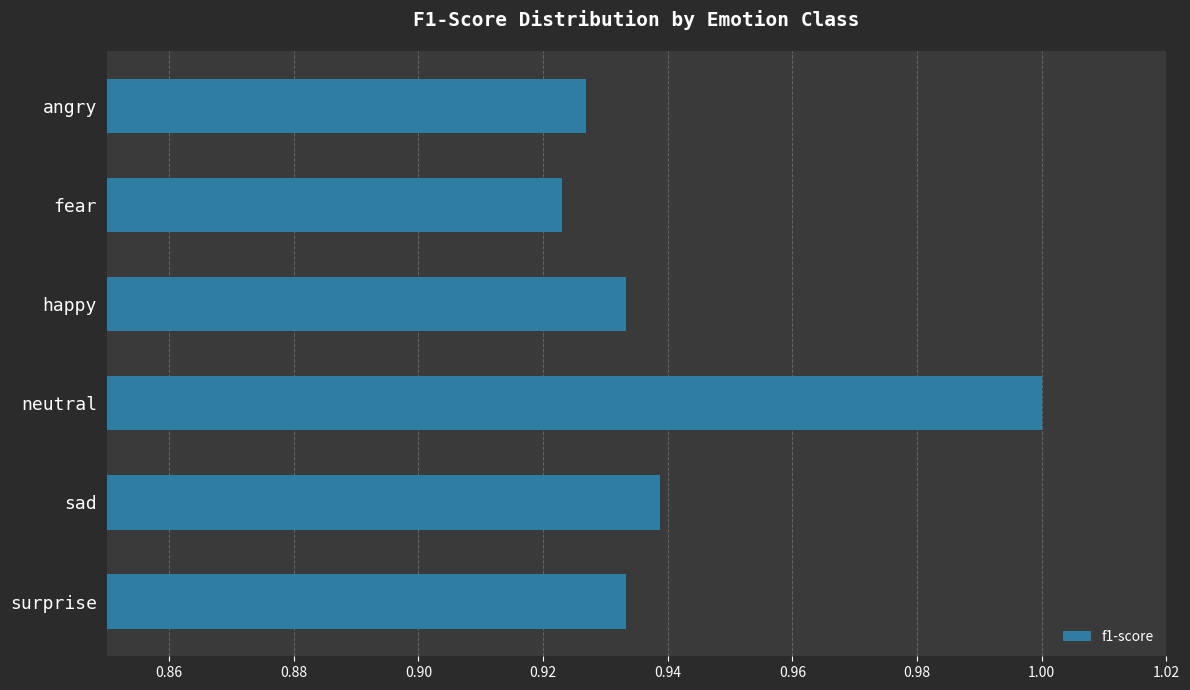

At which label is the value closest to 0?

fear